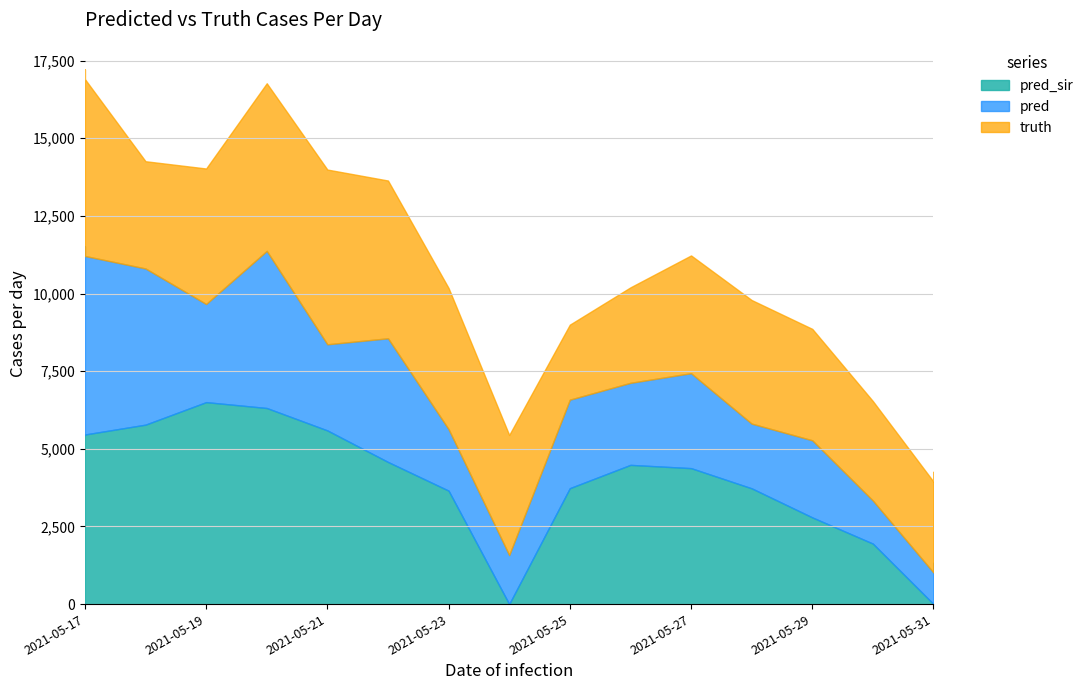

At which label does pred_sir reach its minimum?

2021-05-24